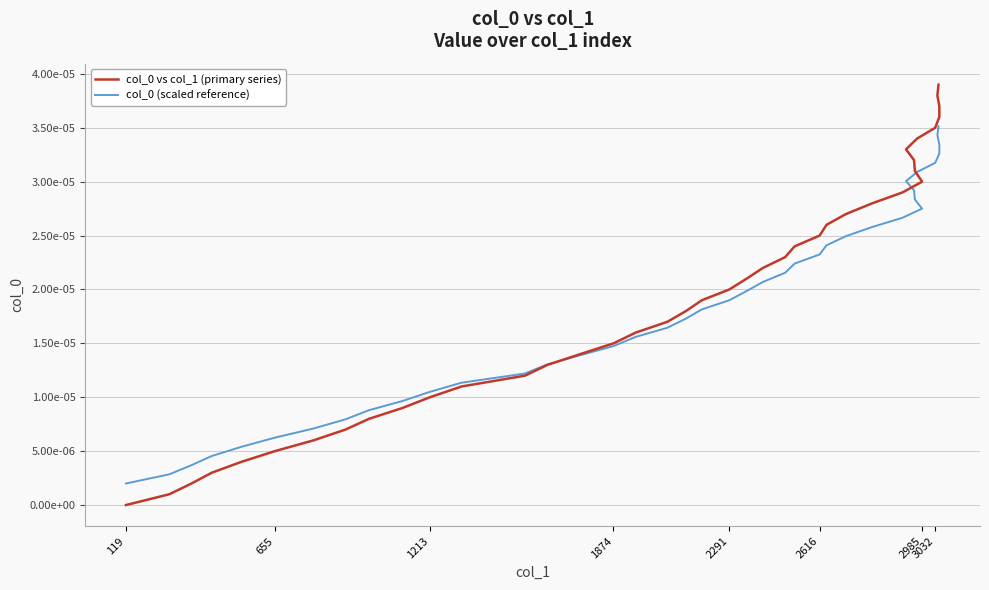

Which series ends up on top after the final intersection of col_0 (scaled reference) and col_0 vs col_1 (primary series)?

col_0 vs col_1 (primary series)